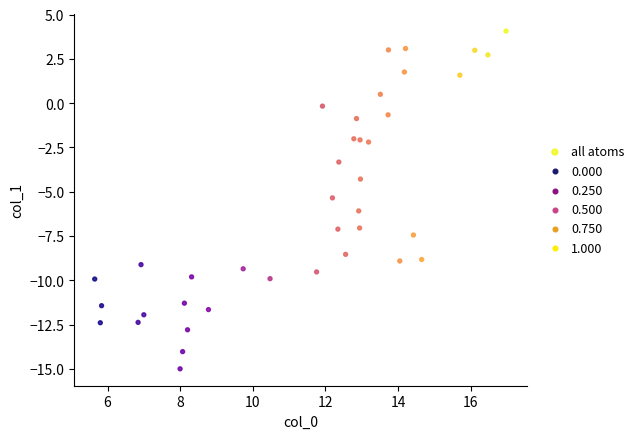

What is the range of Y values (max minus min)?

19.1